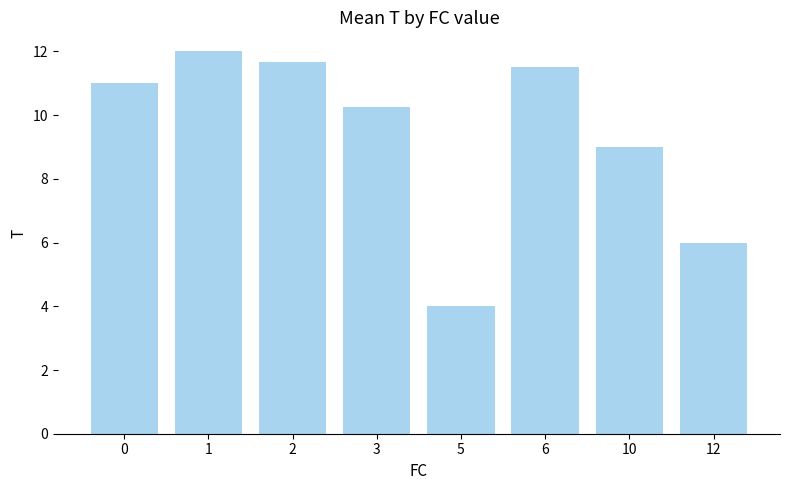

List the labels in order of value, largest first.

1, 2, 6, 0, 3, 10, 12, 5